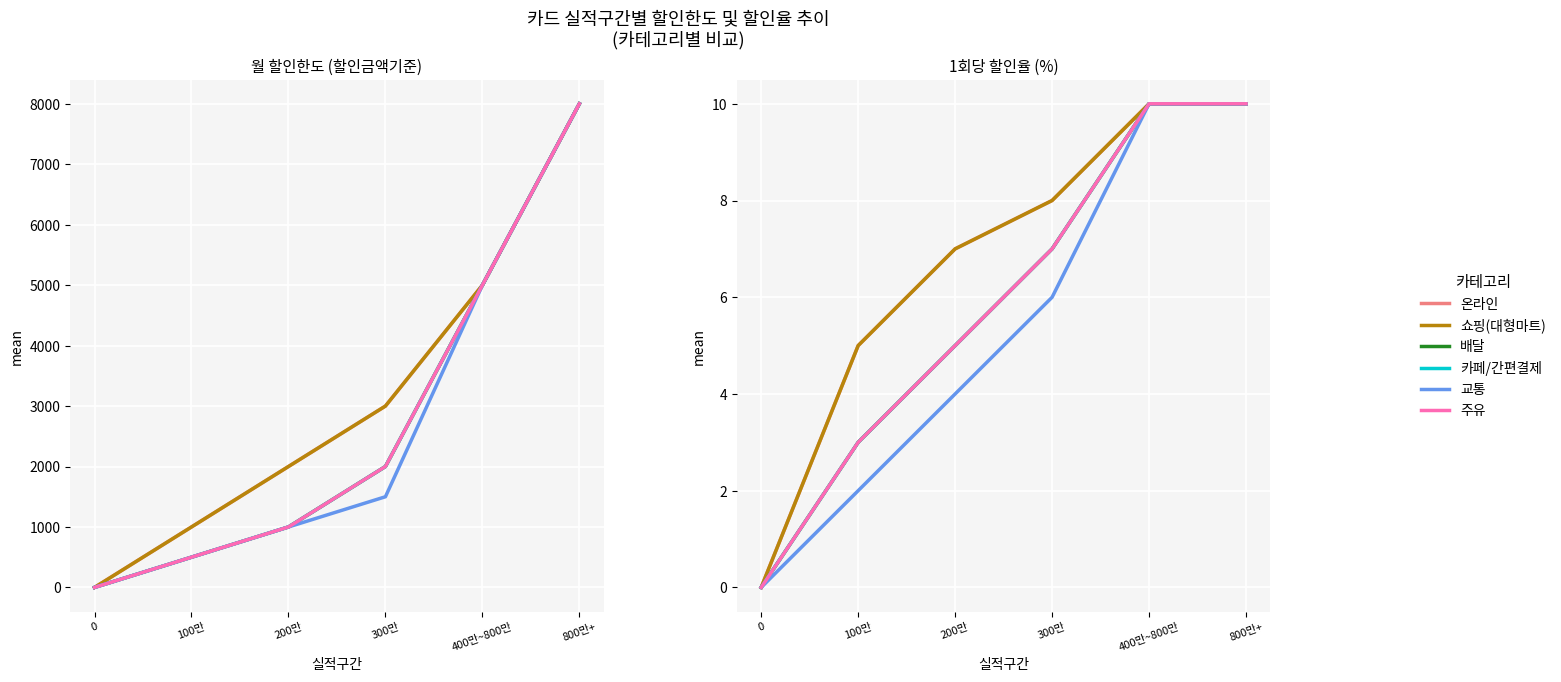

True or false: 교통 and 카페/간편결제 intersect in this chart.

False